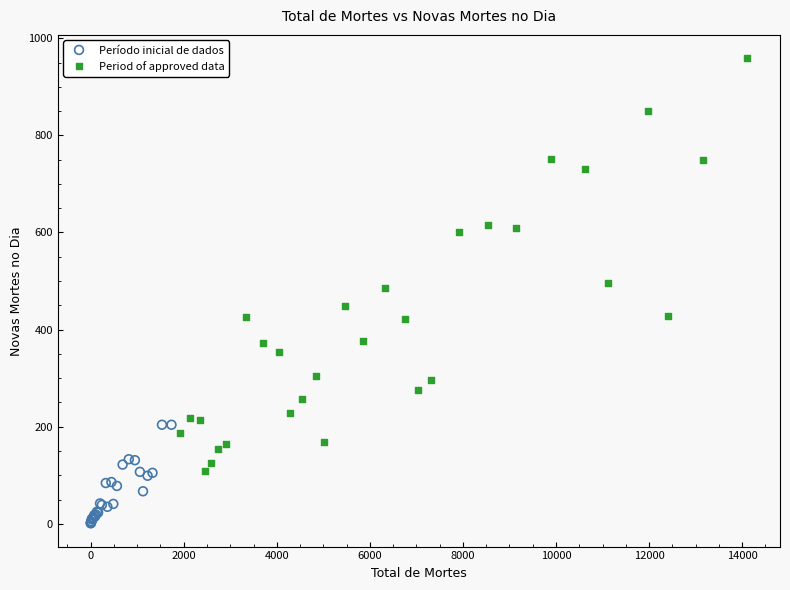

Which series reaches the minimum Y coordinate?

Período inicial de dados